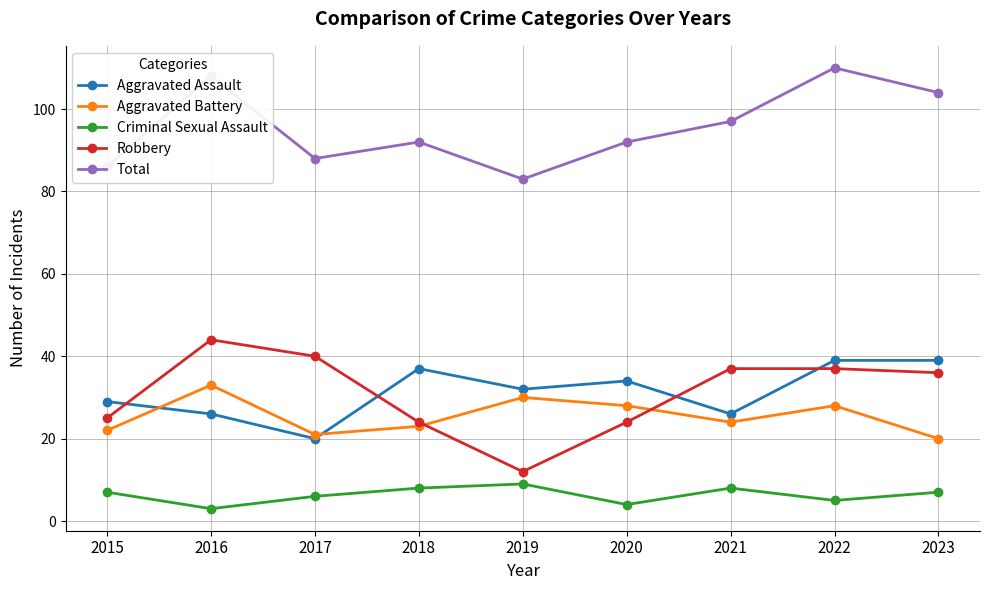

What is the highest value of the Aggravated Battery series?

33